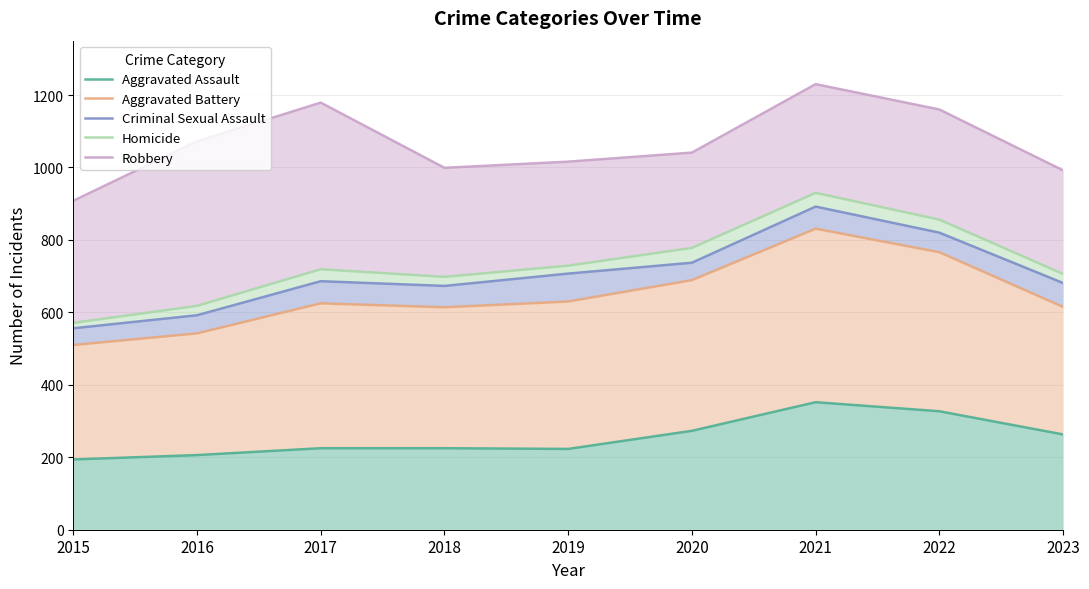

Which category has the highest value in the Aggravated Assault series?

2021